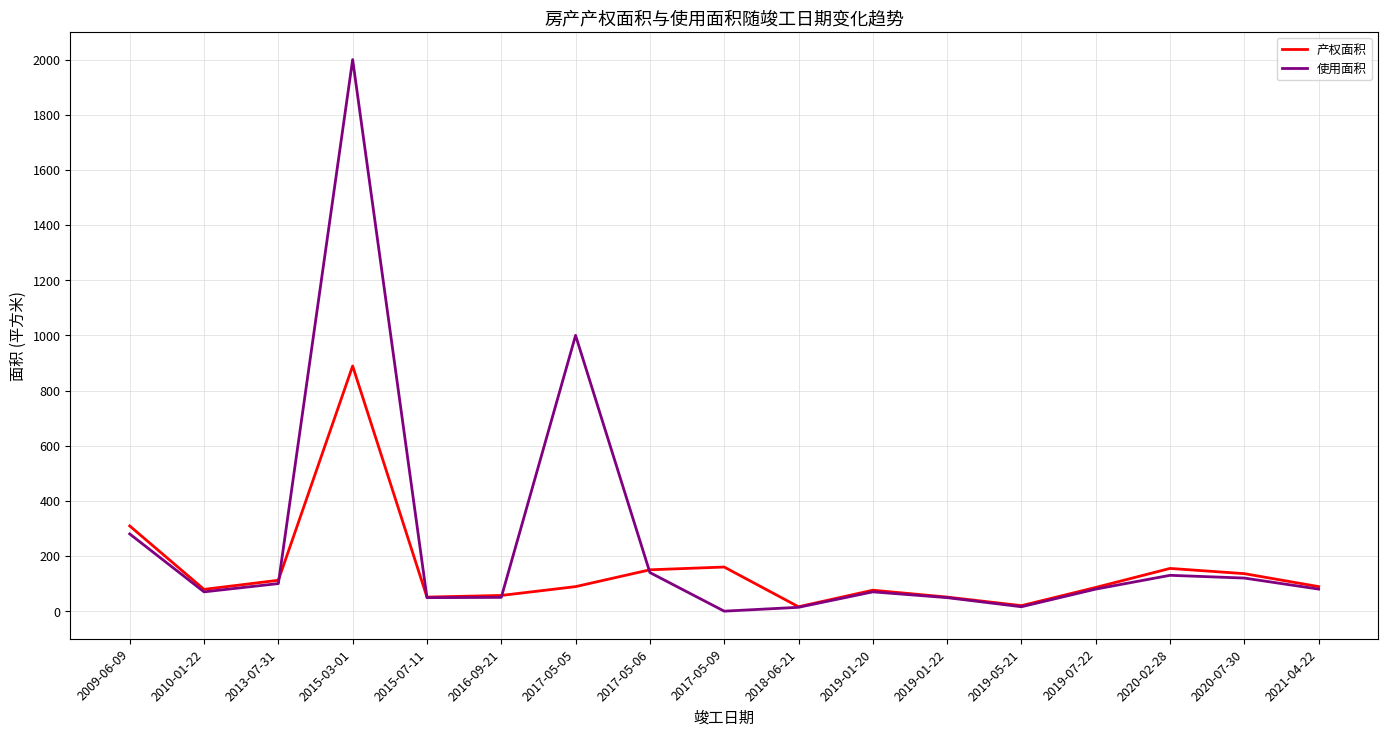

What is the difference between the maximum and second lowest values in the 产权面积 series?

869